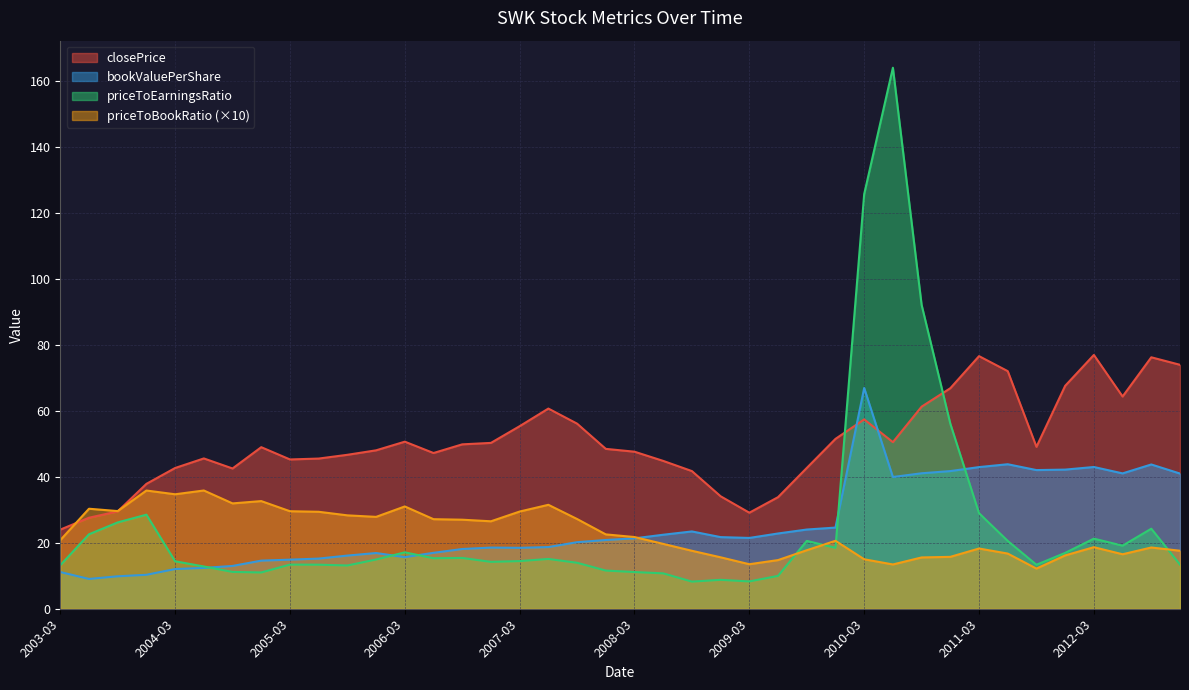

How many interior local valleys does the priceToEarningsRatio series have?

9